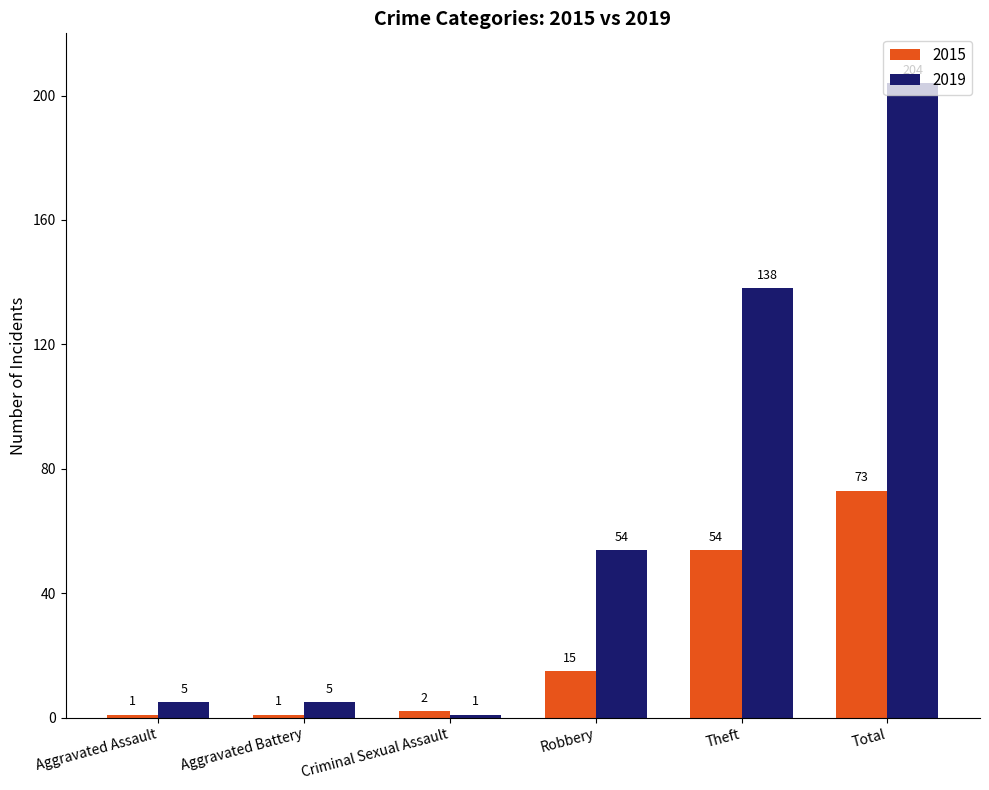

Rank the series by their average value, from highest to lowest.

2019, 2015